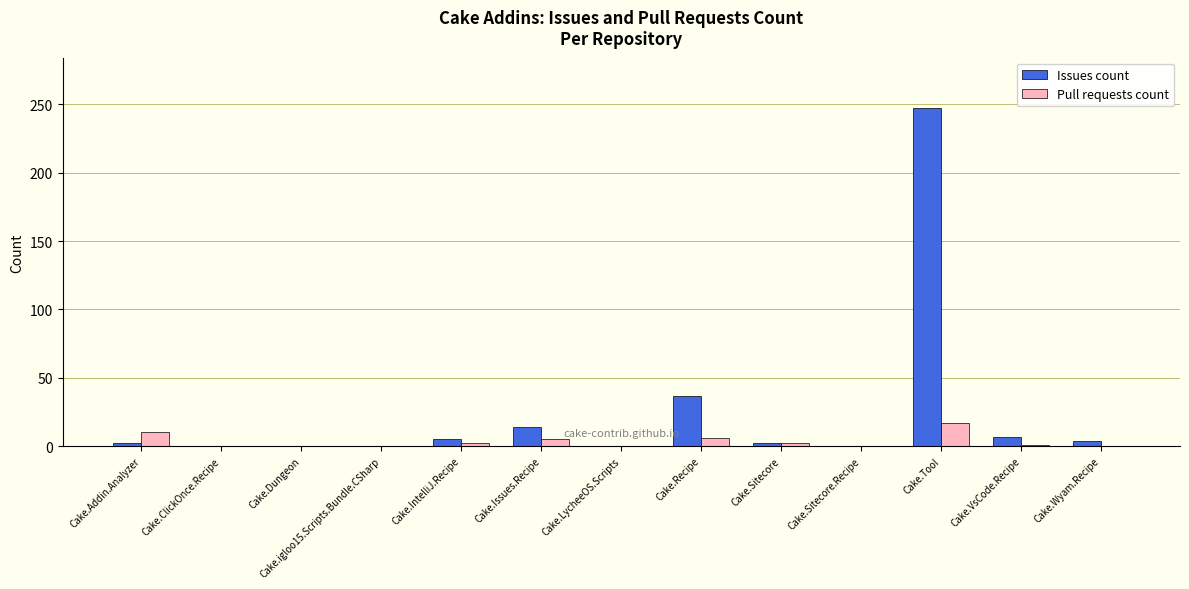

What is the sum of the Issues count values at Cake.Sitecore.Recipe and Cake.Sitecore?

2